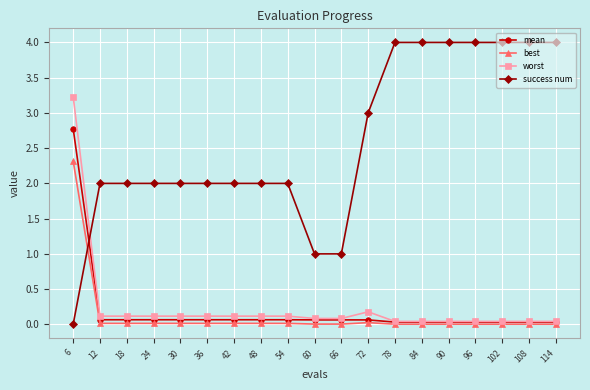

What is the value of the mean point at the 3rd from the left?

0.1